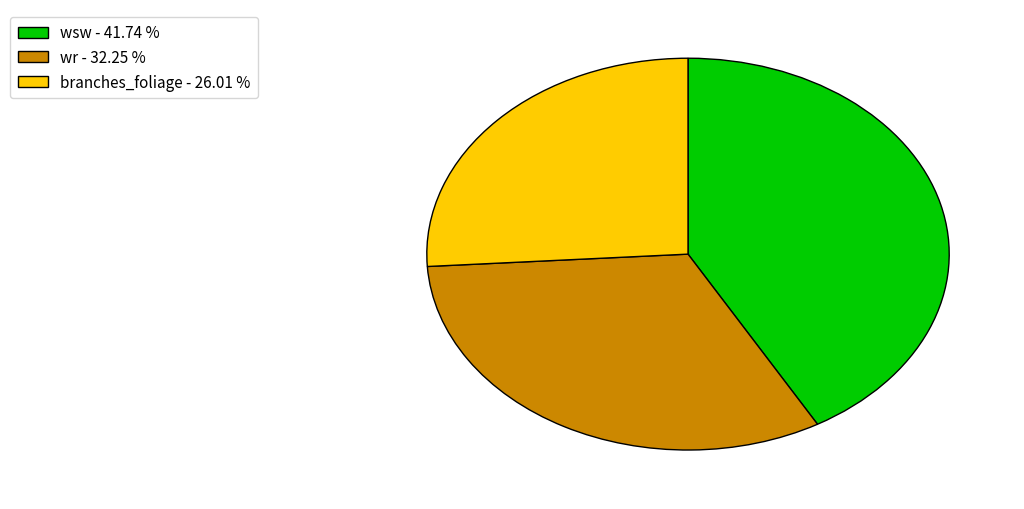

What is the smallest slice in the pie chart?

branches_foliage - 26.01 %